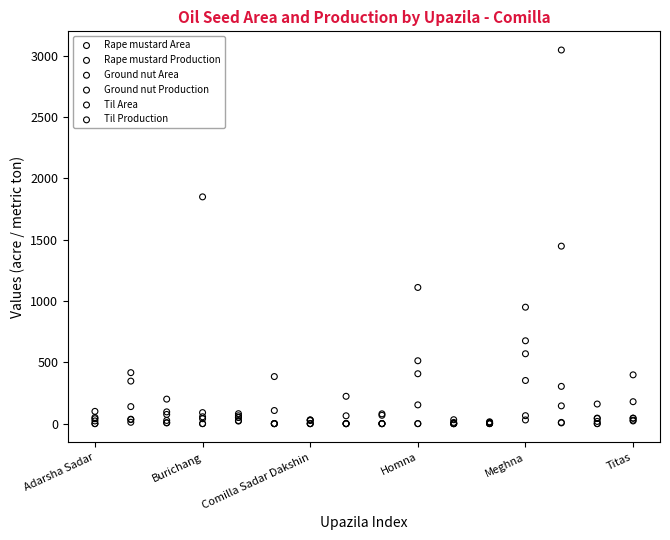

Across all series, what Y value is closest to 1524?

1448